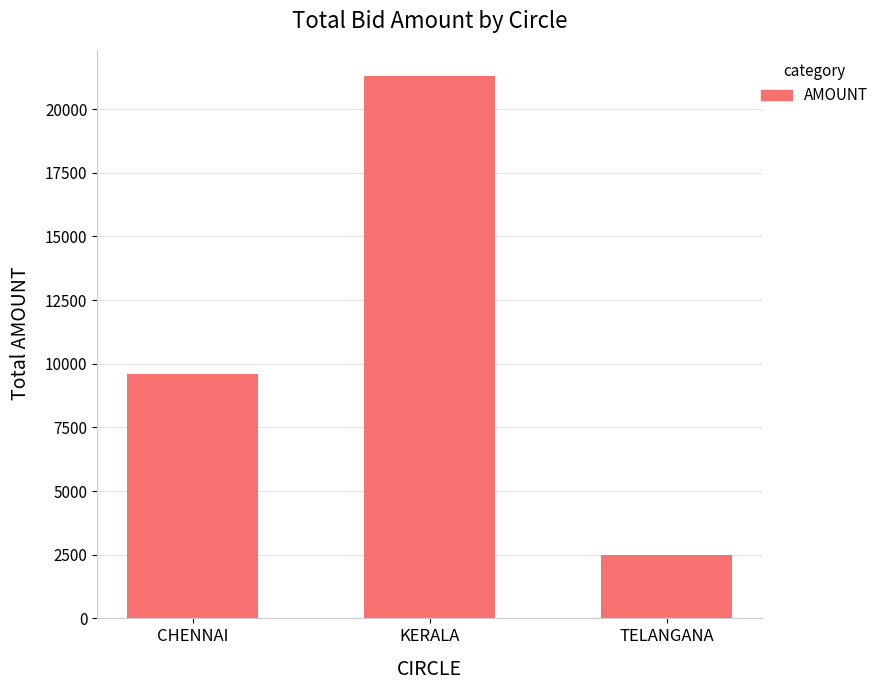

The chart shows a value of 2500 at TELANGANA. True or false?

True